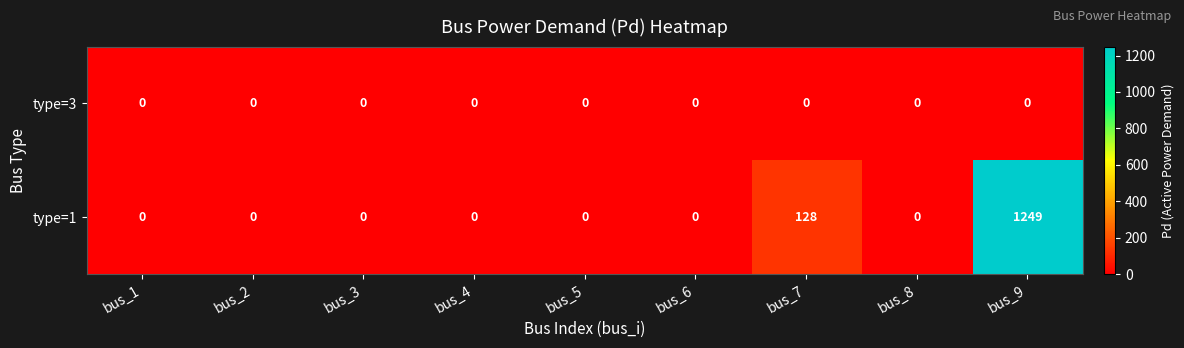

Rank the series by their average value, from lowest to highest.

type=3, type=1